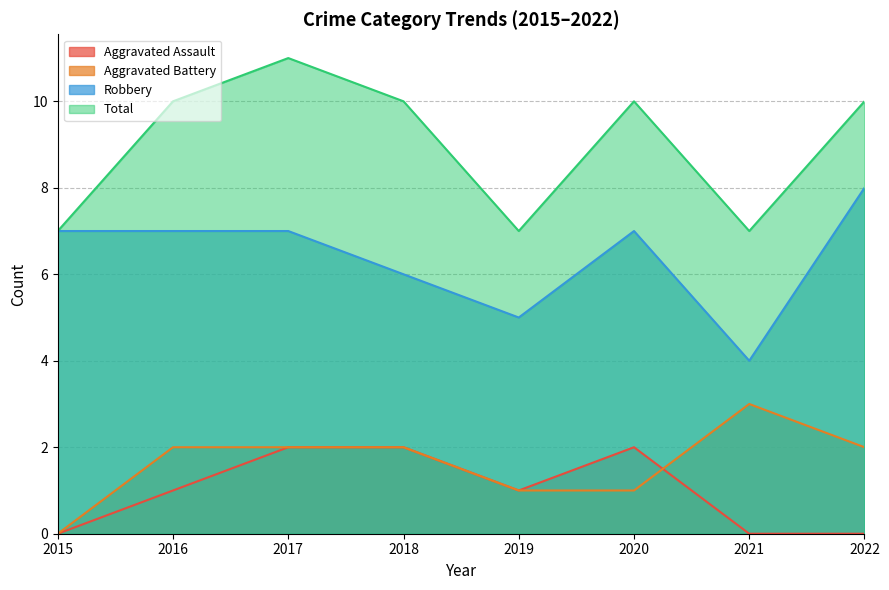

True or false: Total and Aggravated Battery cross at least once.

False